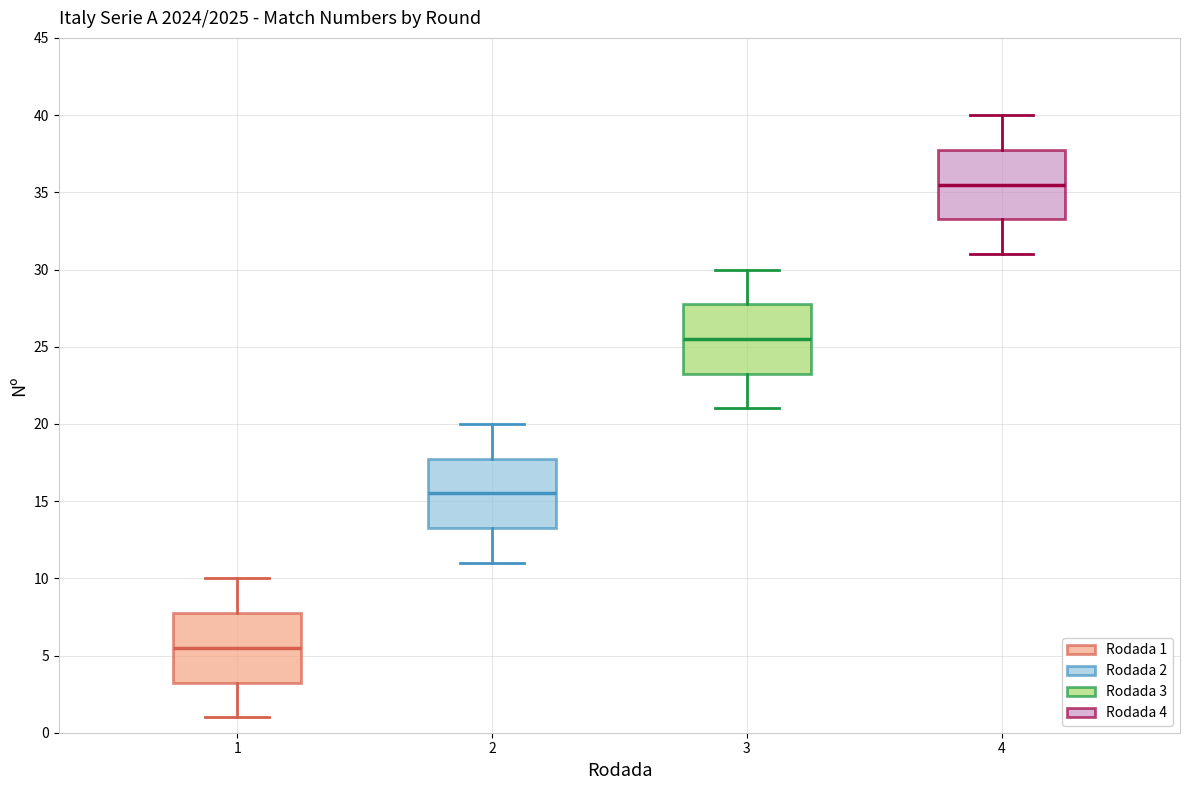

Reading left to right, transcribe this box plot: for each box, give where its median line is, the range the box spans, and where its two whiskers end, as read against the y-axis. The values are not printed on the chart, so give them approximately, as read against the axis.

1: median 5.5, box 3.5 to 8.0, whiskers 1.0 to 10.0
2: median 15.5, box 13.5 to 18.0, whiskers 11.0 to 20.0
3: median 25.5, box 23.5 to 28.0, whiskers 21.0 to 30.0
4: median 35.5, box 33.5 to 38.0, whiskers 31.0 to 40.0